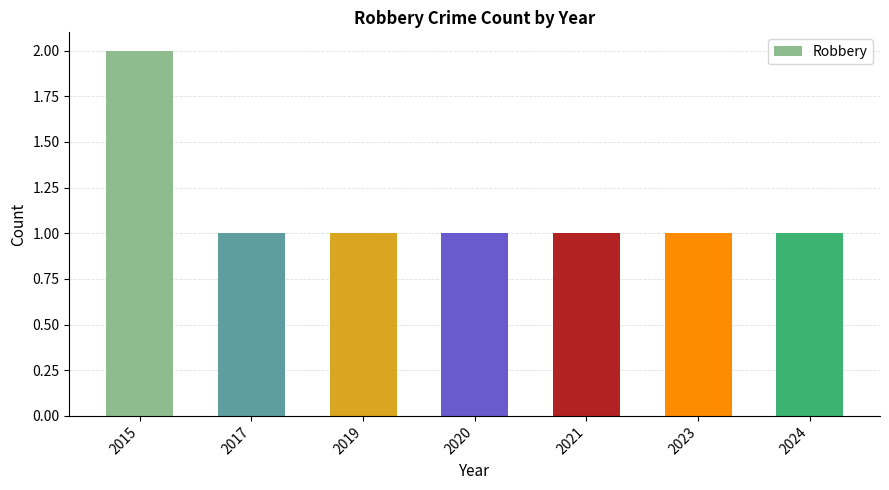

Count the number of data series in this chart.

1